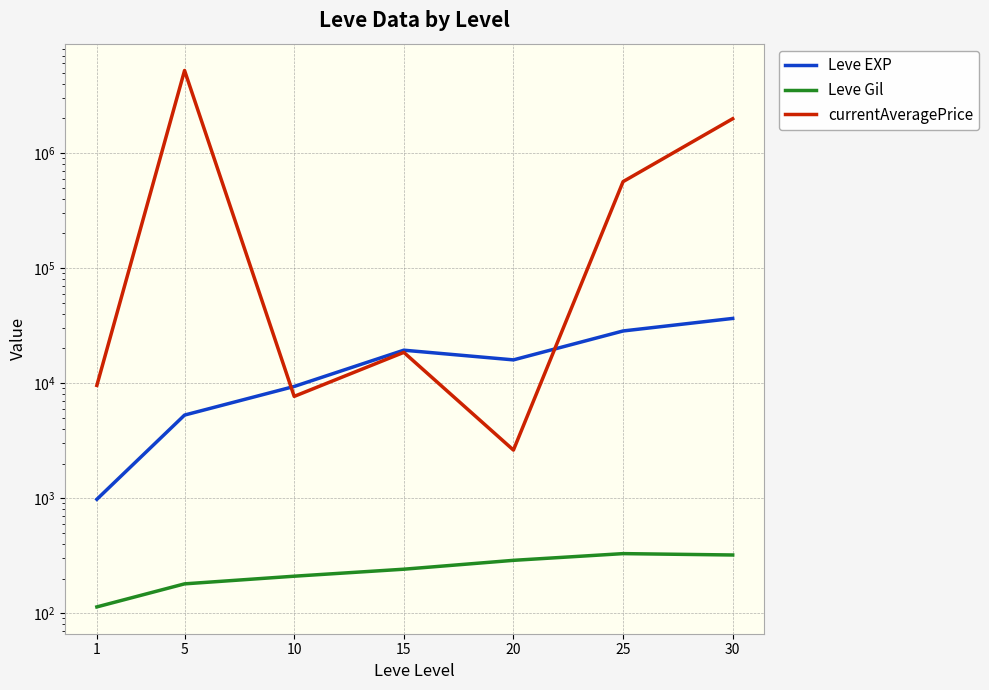

What is the total value across all series at 30?

2022157.8